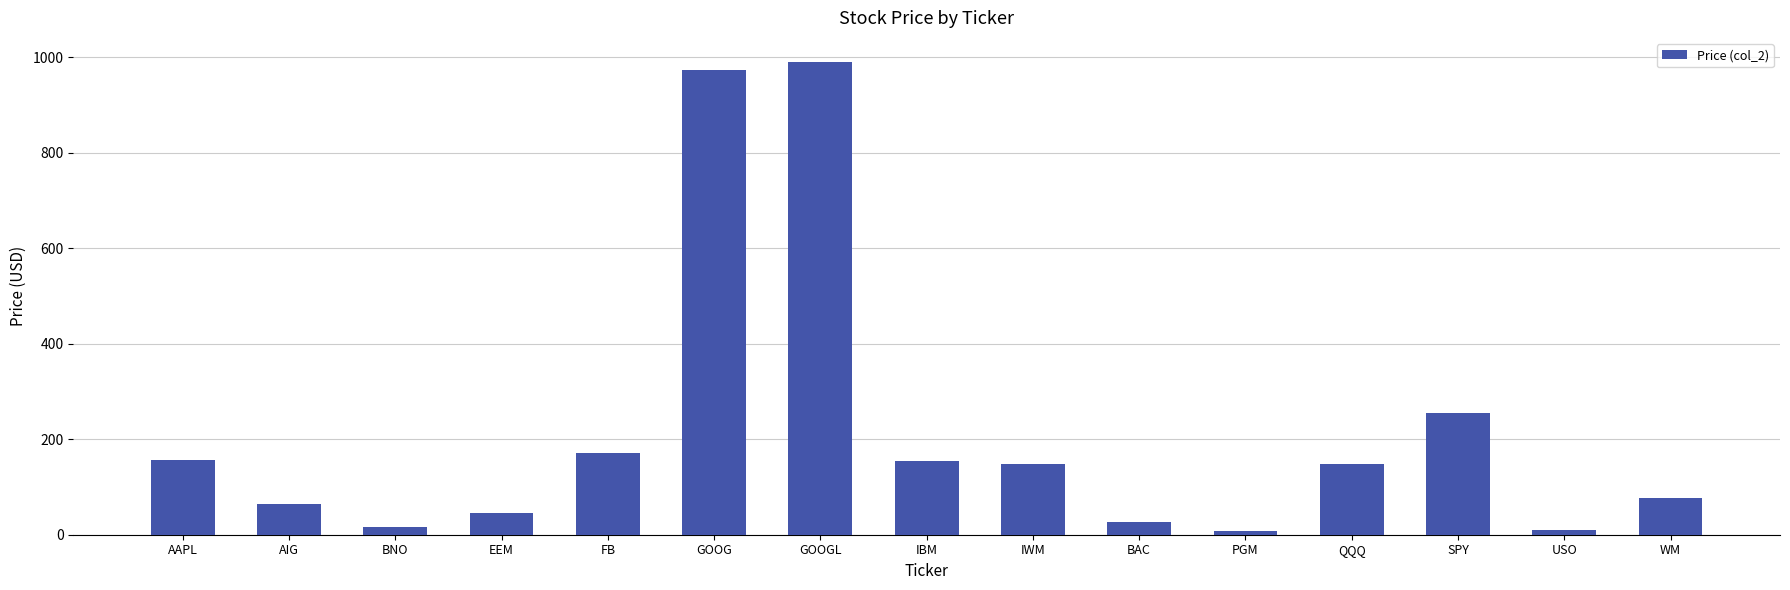

What is the ratio of the value at AIG to the value at AAPL?

0.4